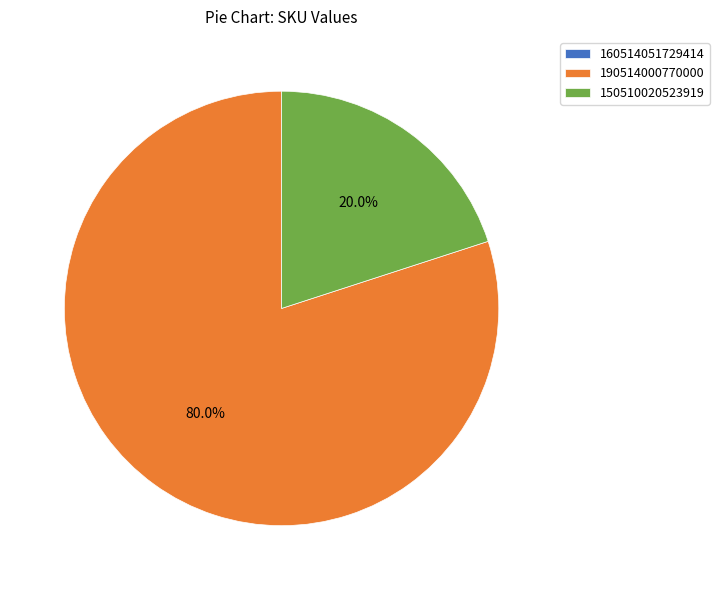

To the nearest percent, what is the difference between the largest and smallest slice percentages?

80%